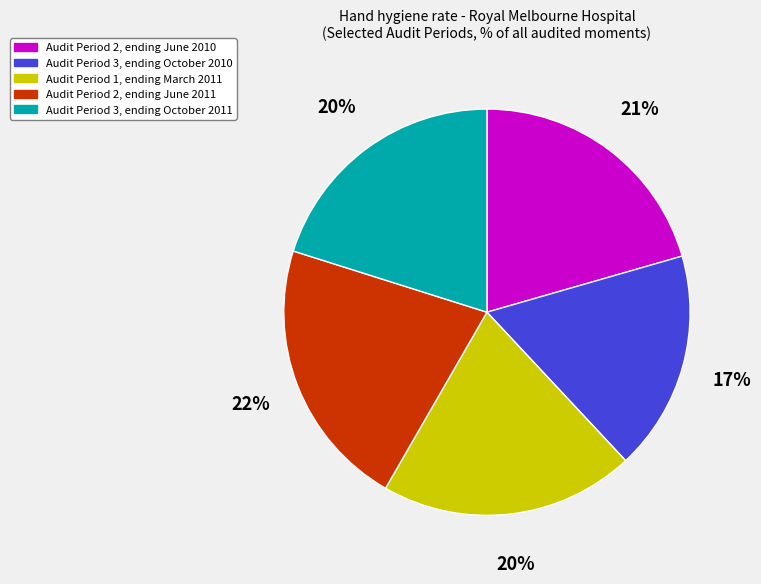

To the nearest percent, what is the average slice percentage?

20%